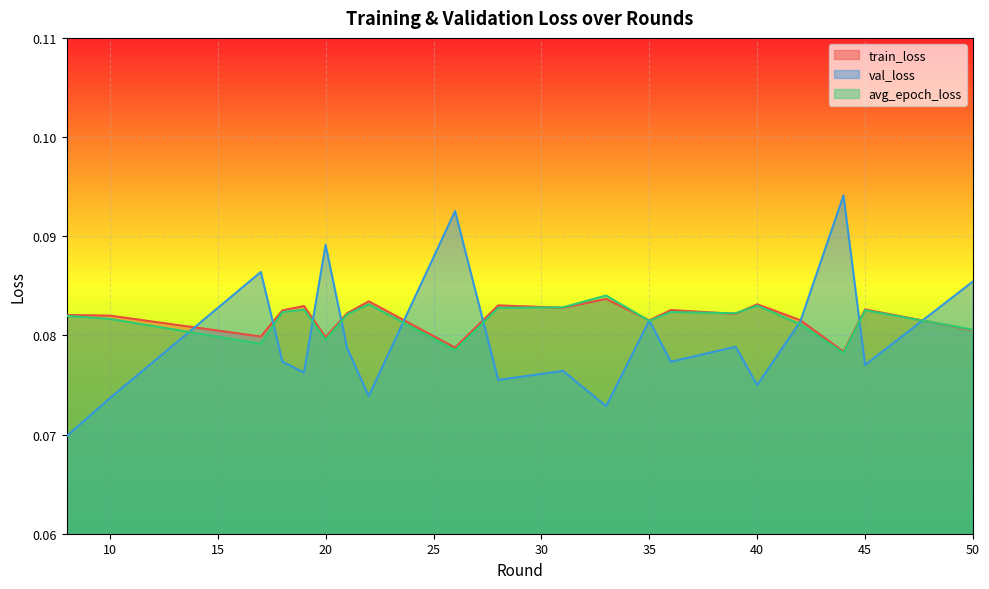

What are all the series names shown in the legend?

train_loss, val_loss, avg_epoch_loss